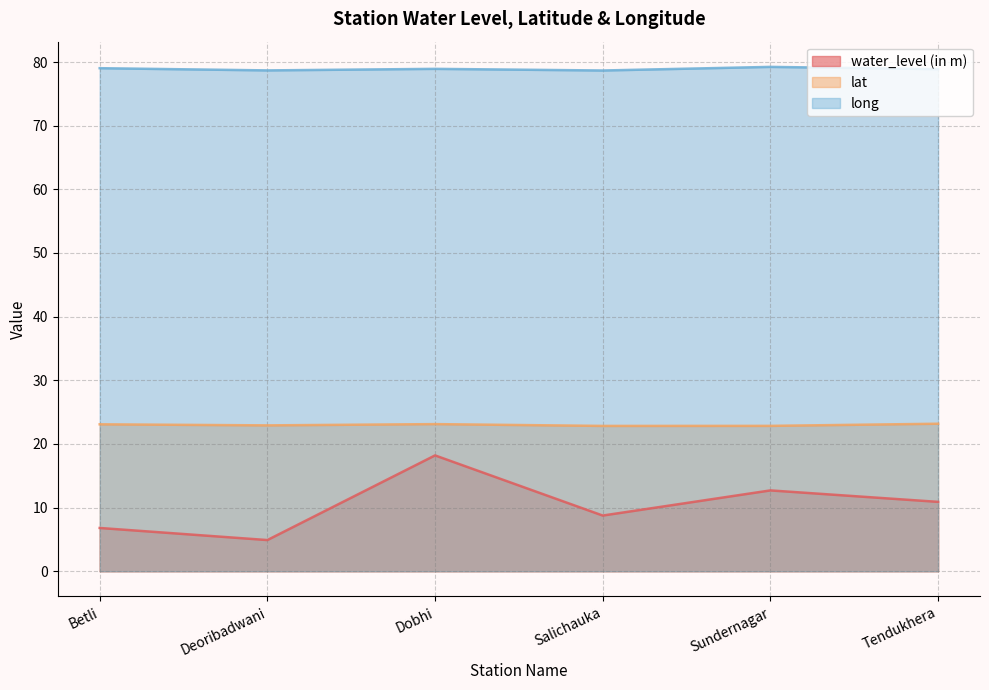

At which category is the sum across all series the highest?

Dobhi